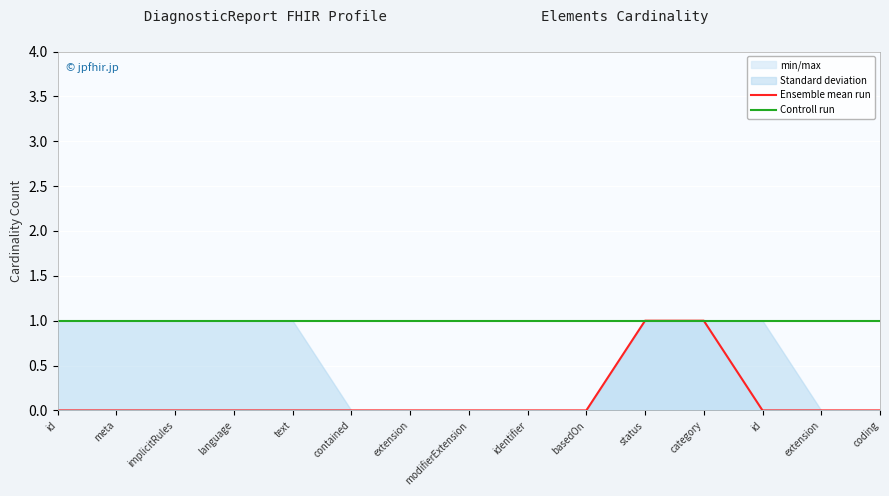

What is the value of the Controll run point at the 3rd from the left?

1